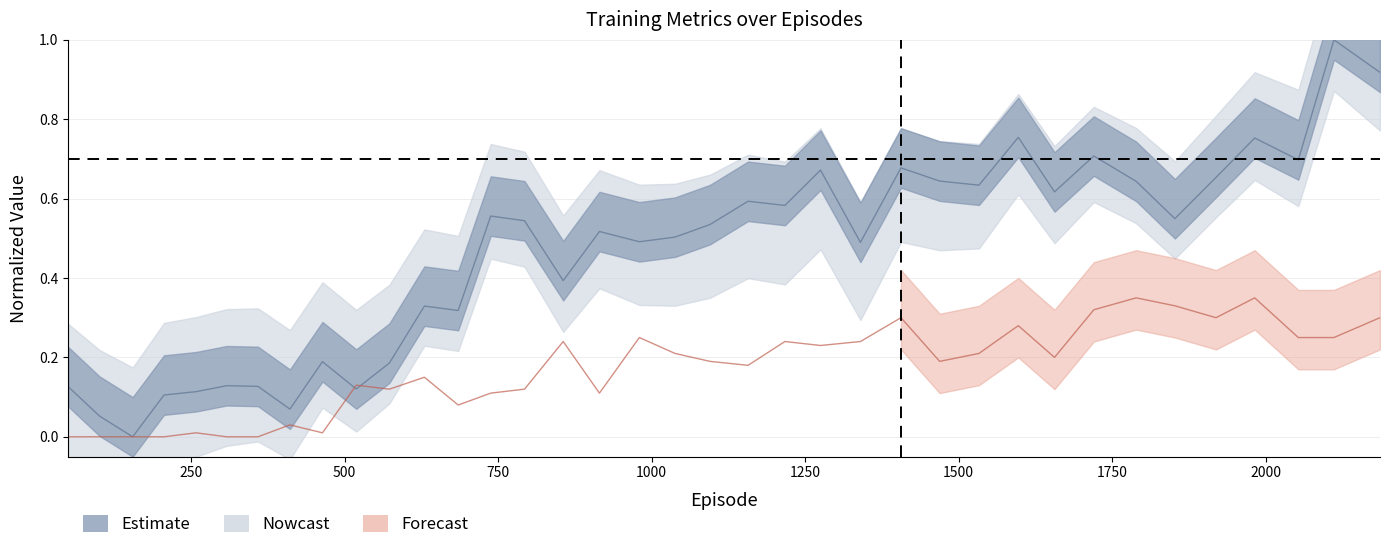

True or false: avg_success has more than 0 points higher than both neighbors.

True